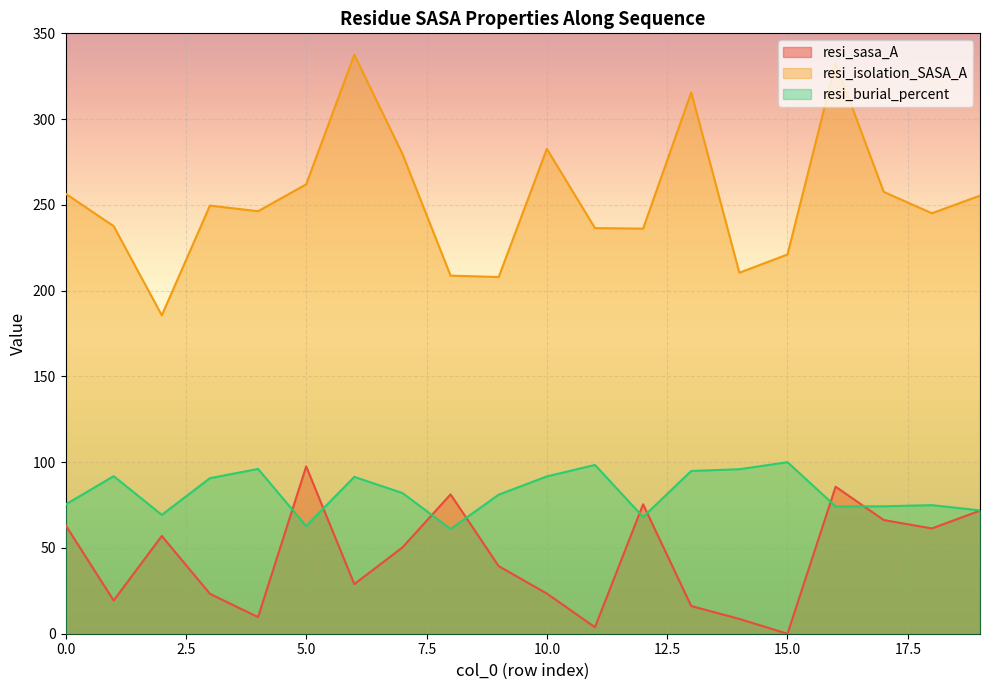

Which series has the largest total across all categories?

resi_isolation_SASA_A